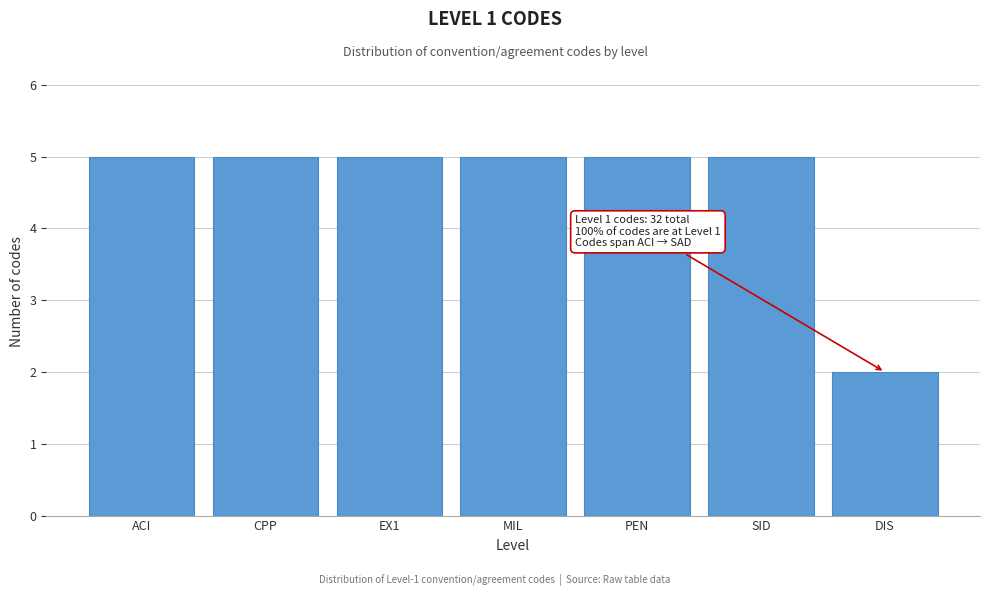

Reading left to right, list all the values displayed in this chart.

5	5	5	5	5	5	2